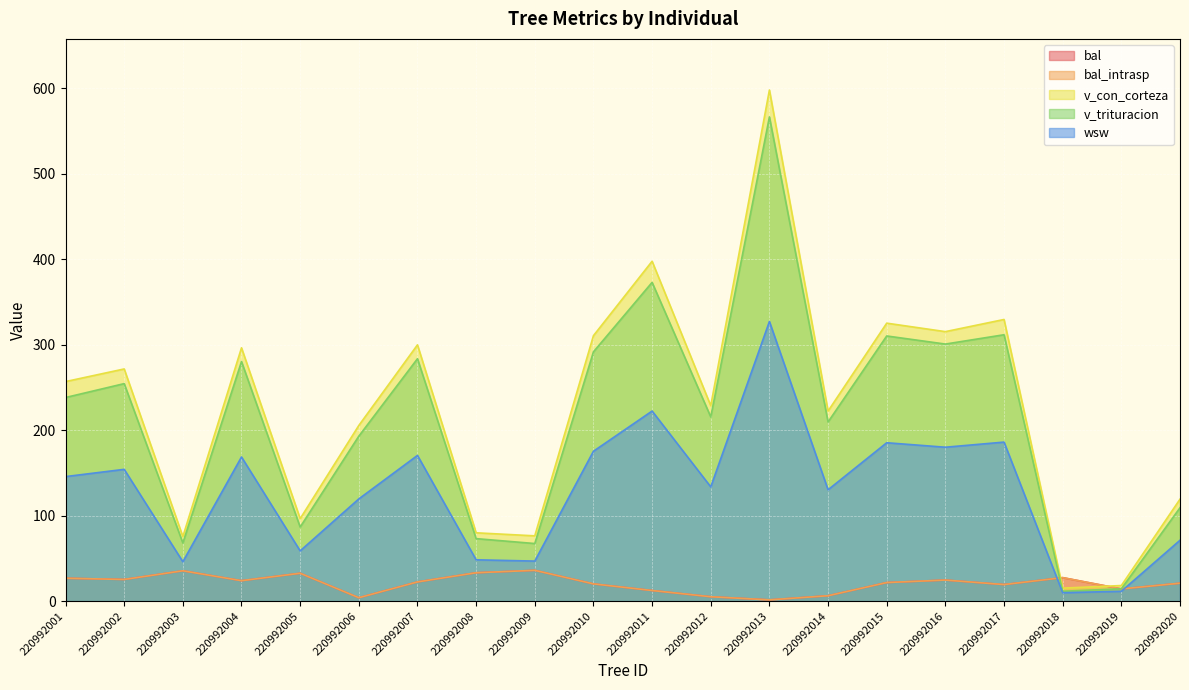

At which label is wsw closest to 168?

220992004